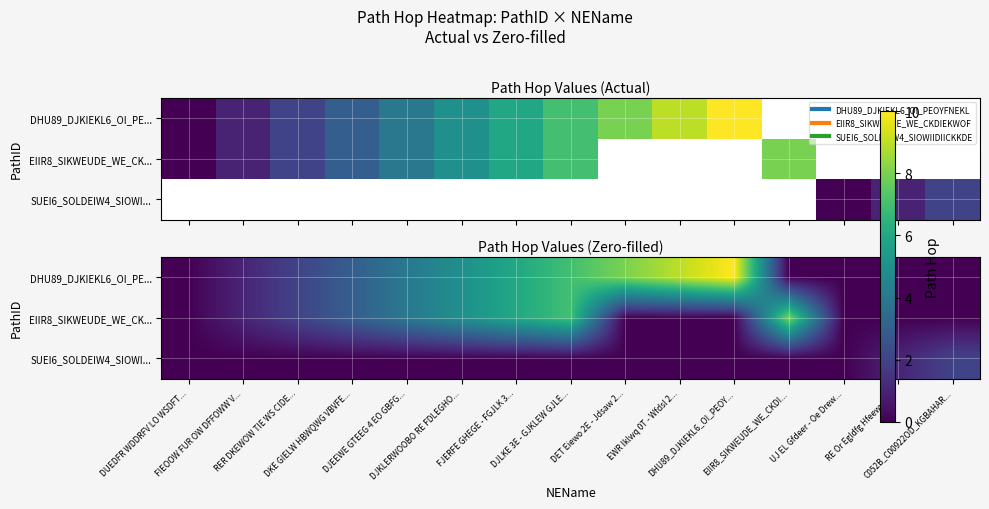

Which category has the highest value across all series?

DHU89_DJKIEKL6_OI_PEOY...